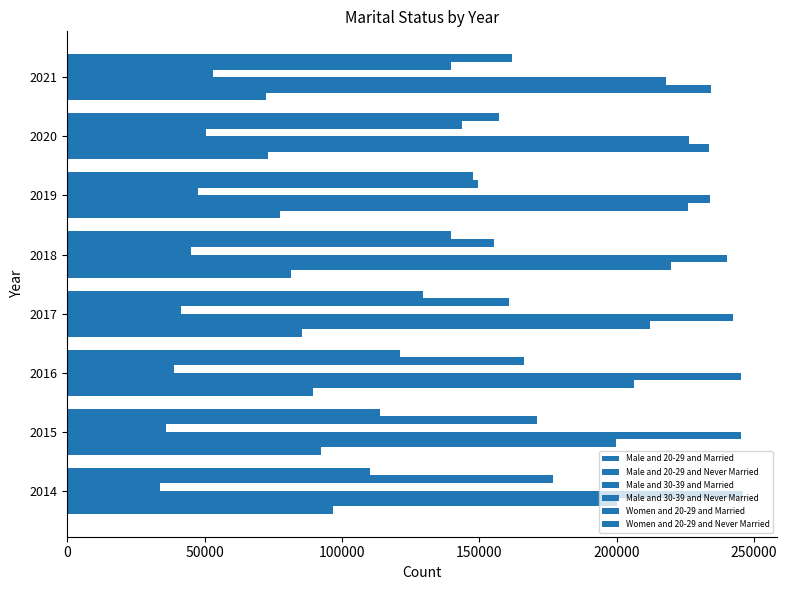

What is the value of the Women and 20-29 and Never Married bar at the 5th from the left?

139766